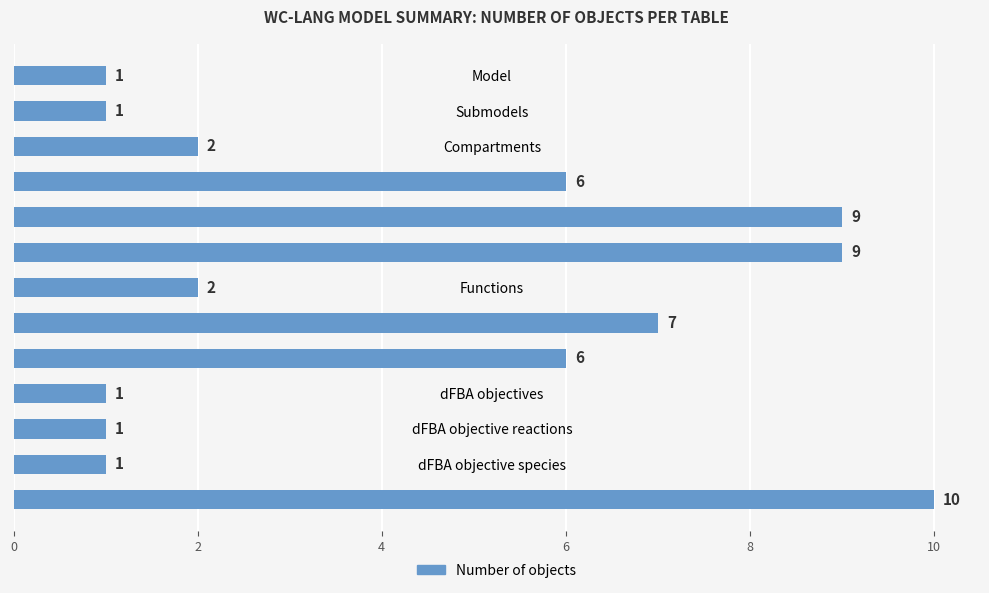

What is the smallest value displayed?

1